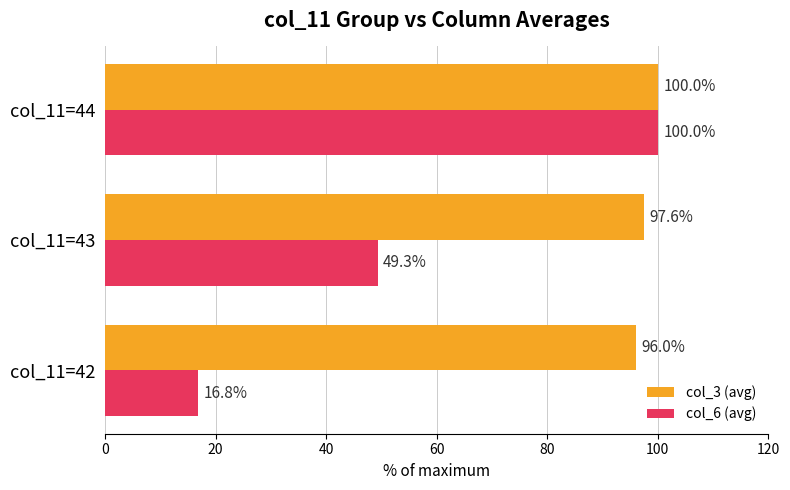

Rank the series at col_11=42 from highest to lowest value.

col_3 (avg), col_6 (avg)